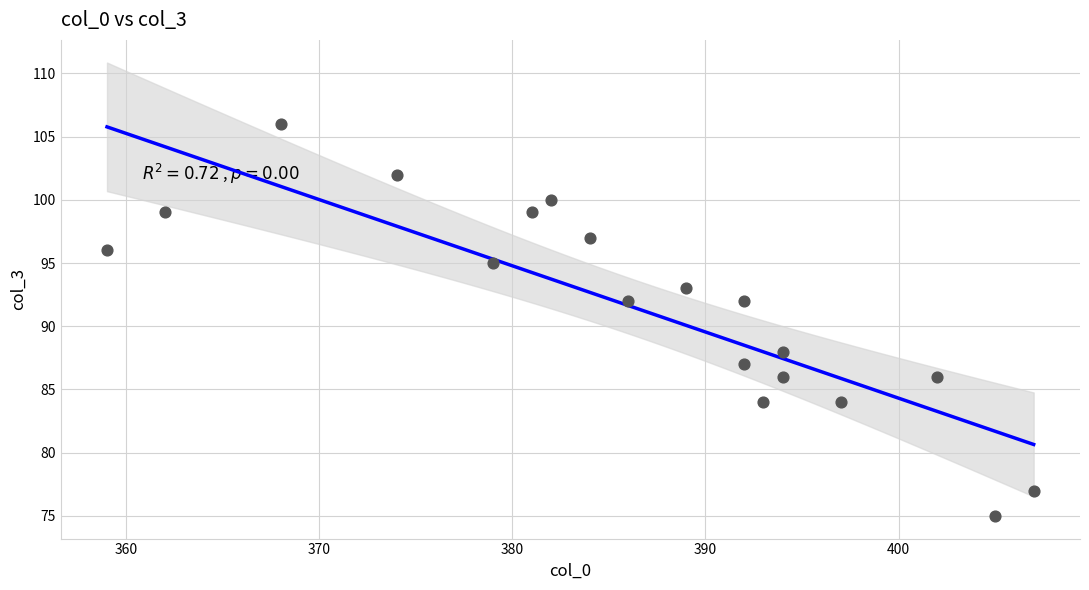

What is the range of X values (max minus min)?

48